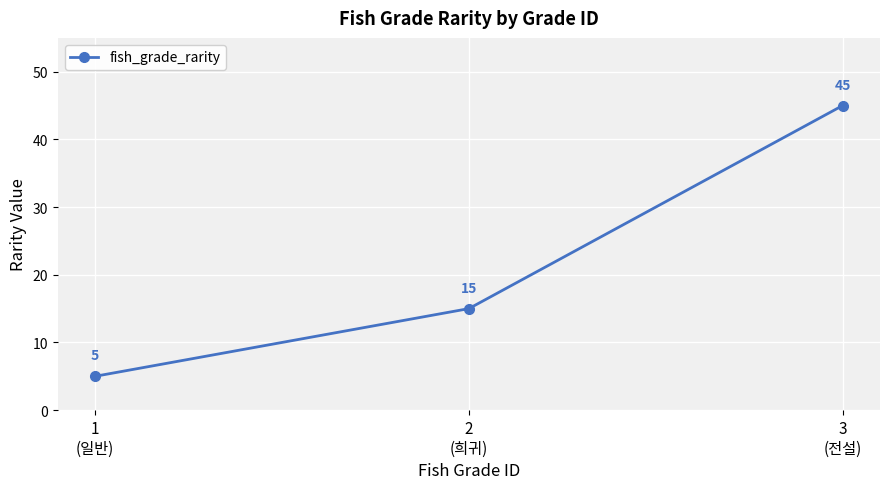

At which label is the value closest to 25?

2
(희귀)